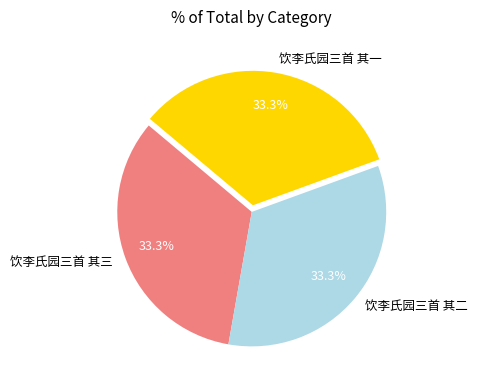

Combined, what portion of the pie is 饮李氏园三首 其一 and 饮李氏园三首 其二?

66.7%